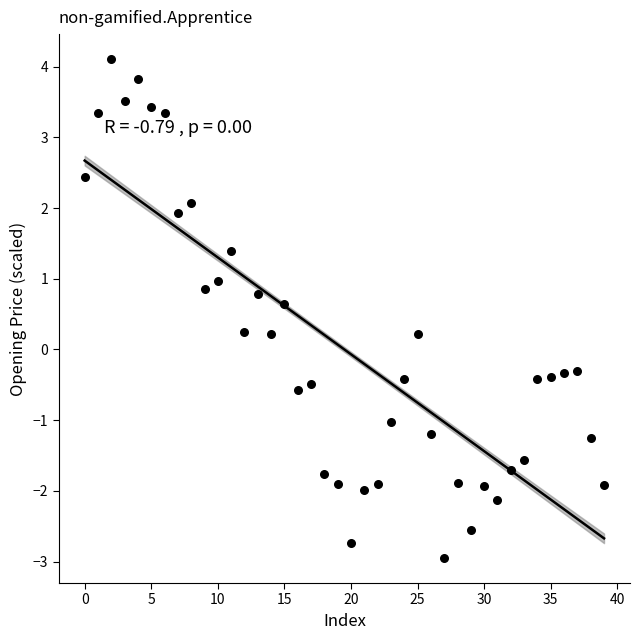

What is the range of Y values (max minus min)?

7.1